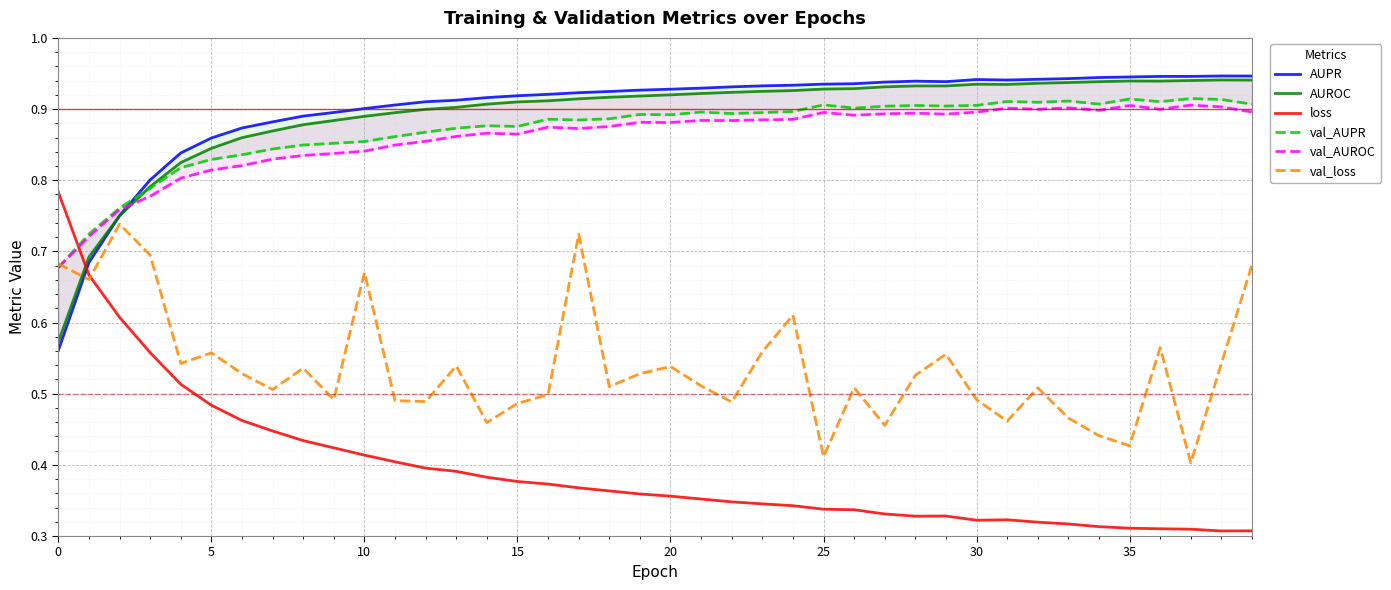

Which series has the largest total across all categories?

AUPR